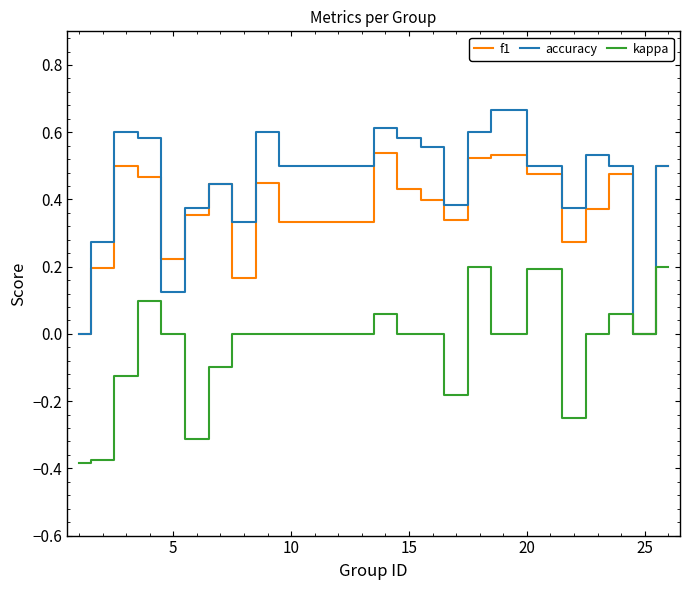

Which series has the largest total across all categories?

accuracy